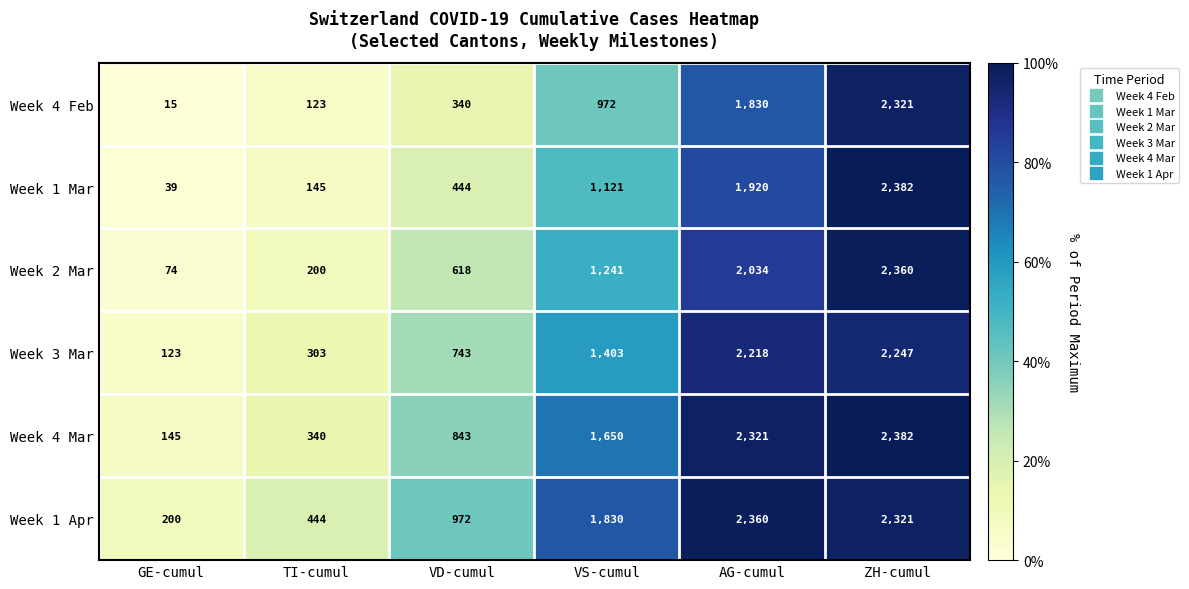

Where is Week 1 Apr nearest to the value 1280?

VD-cumul